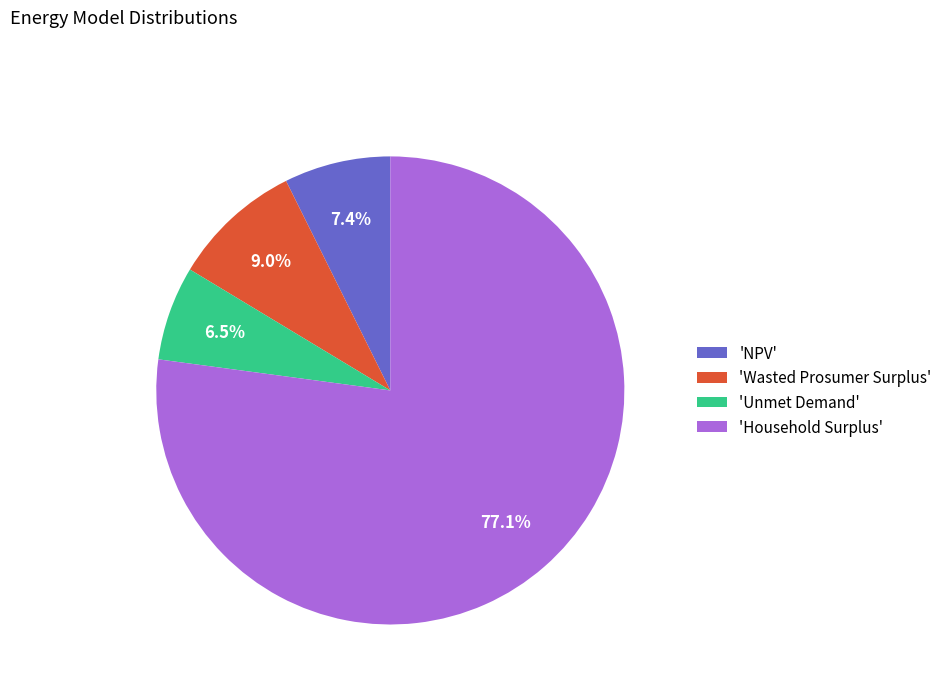

Count the number of slices in the pie.

4